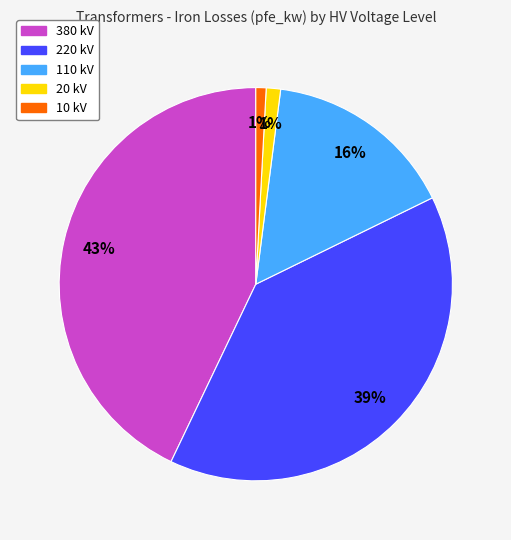

Between 10 kV and 220 kV, which is larger?

220 kV